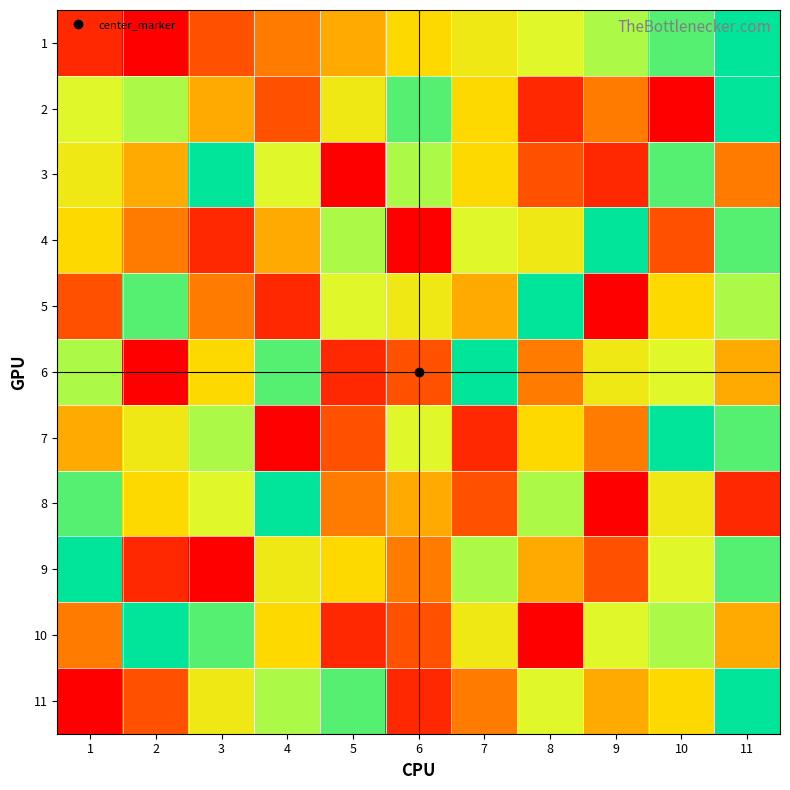

Rank the series by their maximum value, from highest to lowest.

1, 2, 3, 4, 5, 6, 7, 8, 9, 10, 11